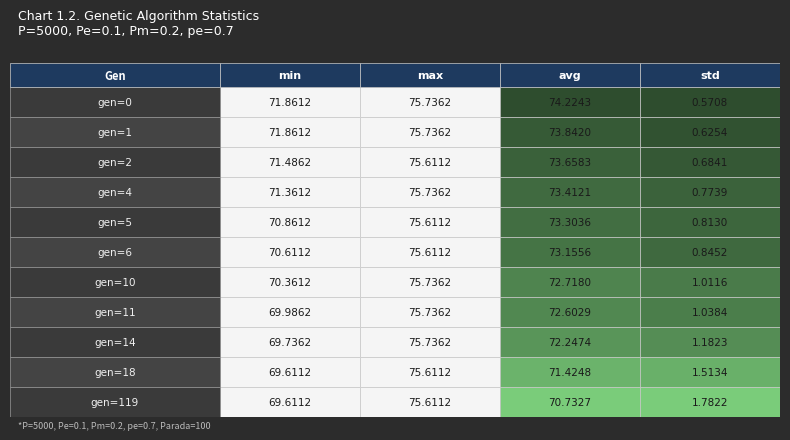

How many categories are shown in the chart?

4